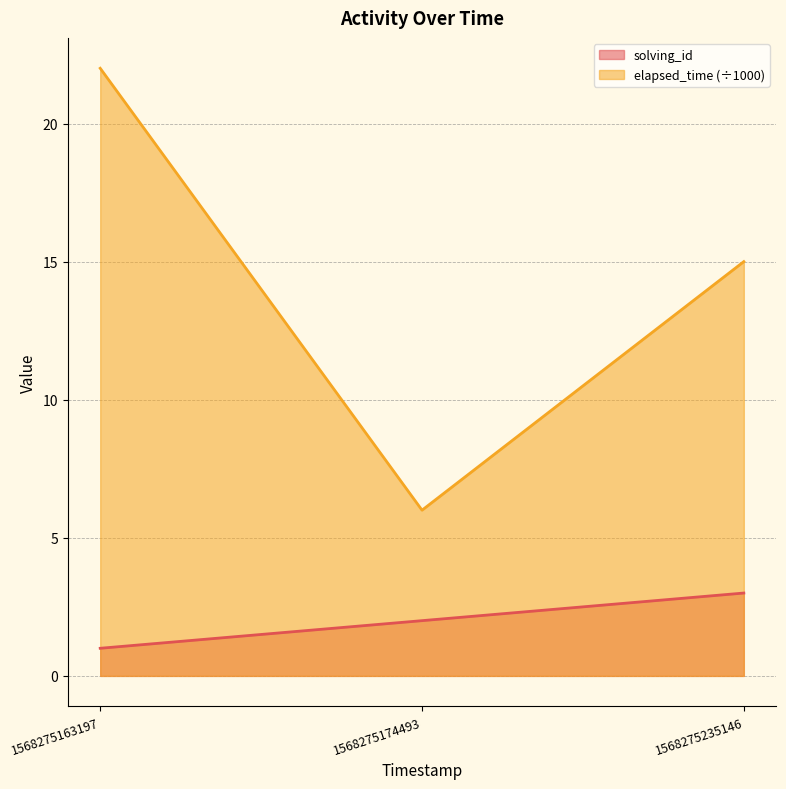

What value does the solving_id series have at 1568275163197?

1